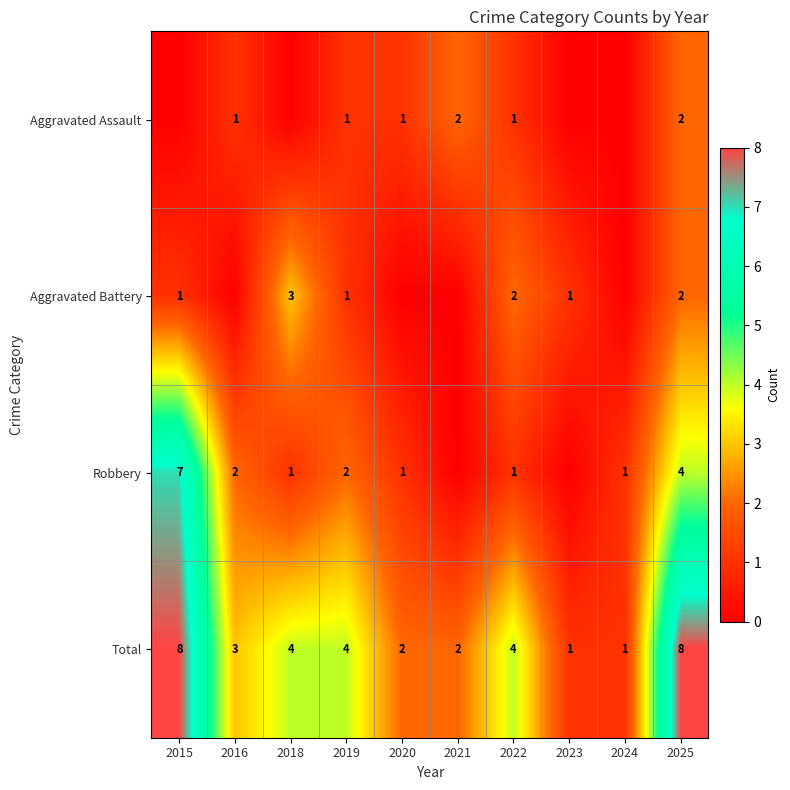

Is it true that Robbery equals 1 at 2019?

False